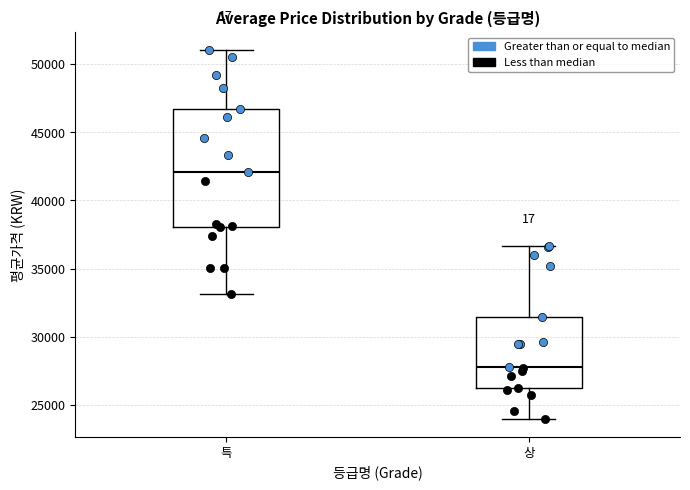

Reading left to right, read every box against the y-axis: the position of its median line, the range the box covers, and the ends of its whiskers. The values are not printed on the chart, so give them approximately, as read against the axis.

특: median 42000, box 38000 to 46500, whiskers 33000 to 51000
상: median 28000, box 26000 to 31500, whiskers 24000 to 36500